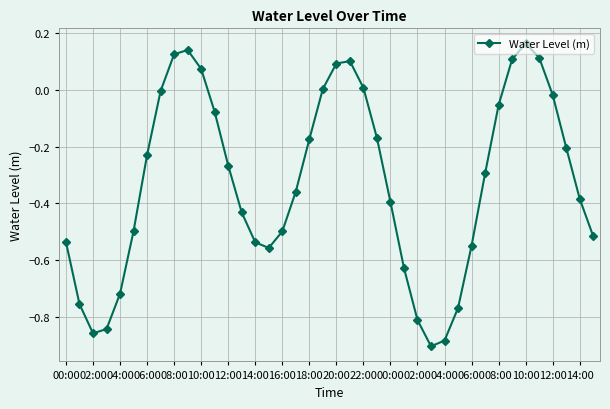

What is the difference between the maximum and minimum values?

1.1